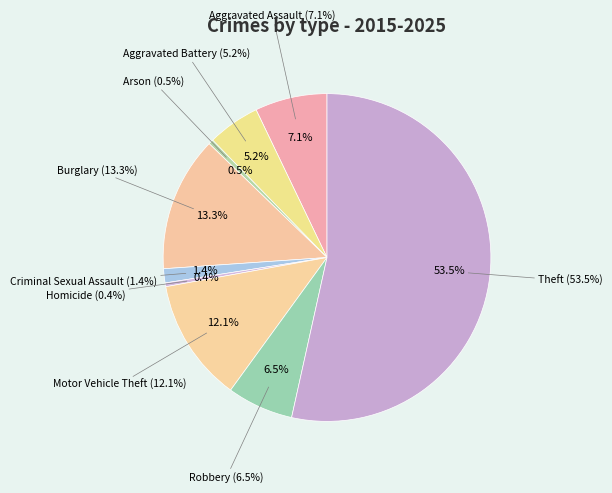

Is there any slice that represents more than half of the pie?

Yes